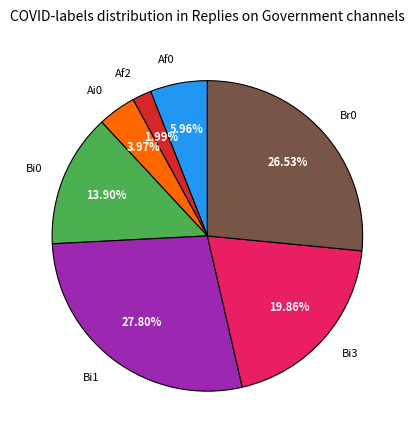

Is there any slice that represents more than half of the pie?

No